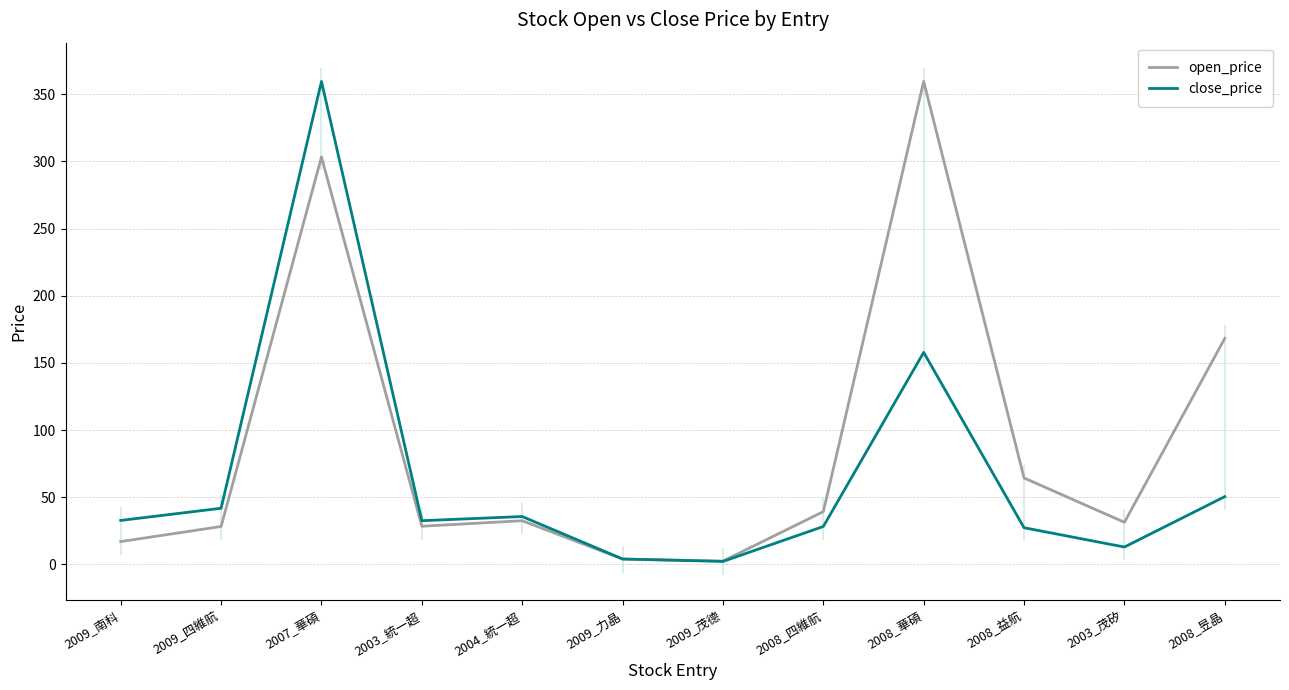

How many data points in close_price are above 32?

7